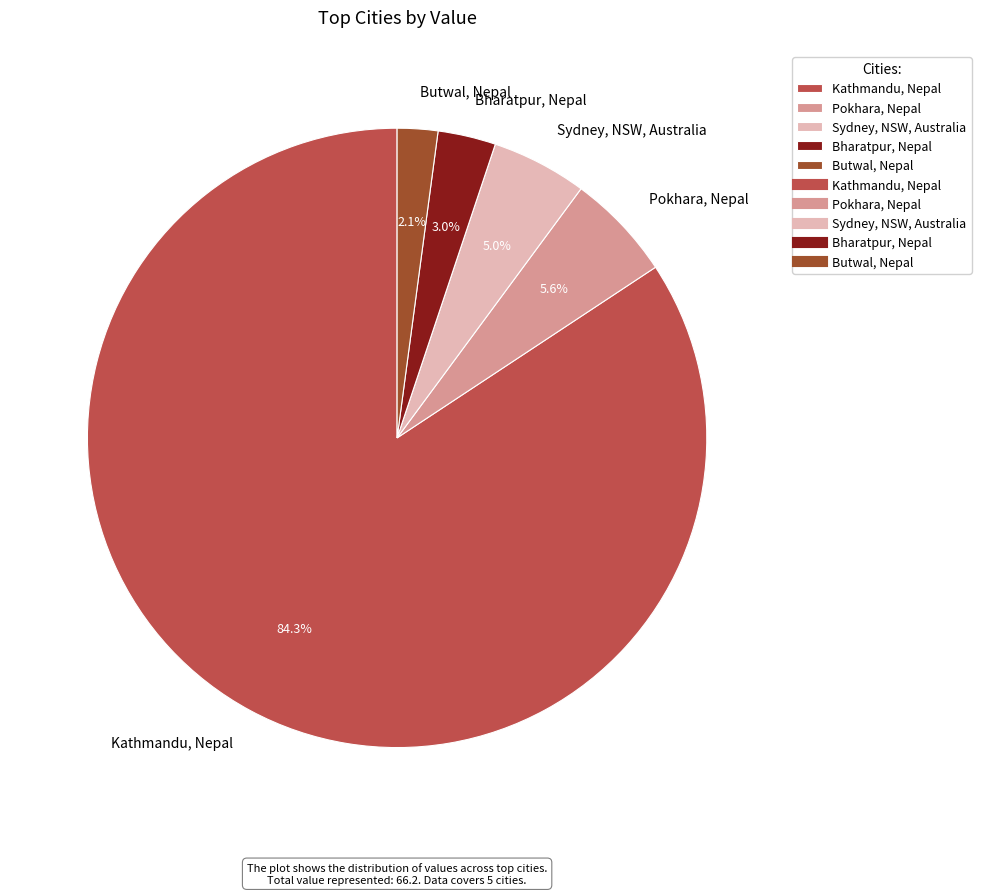

How many segments does this pie chart have?

5